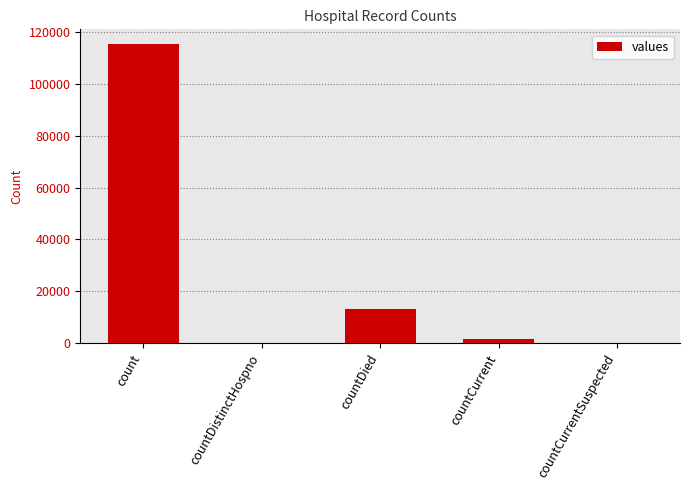

Are the bars horizontal?

No